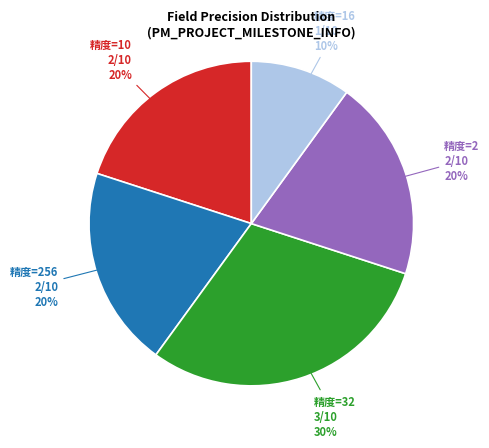

To the nearest percent, what is the difference between the largest and smallest slice percentages?

20%